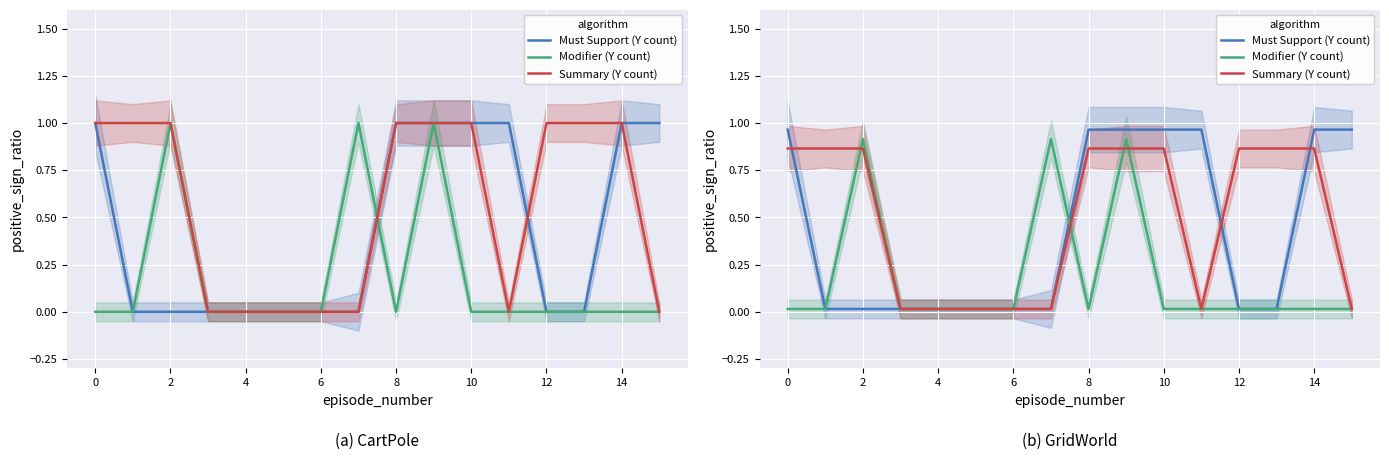

What is the difference between the second highest and second lowest values in the Modifier (Y count) series?

0.9